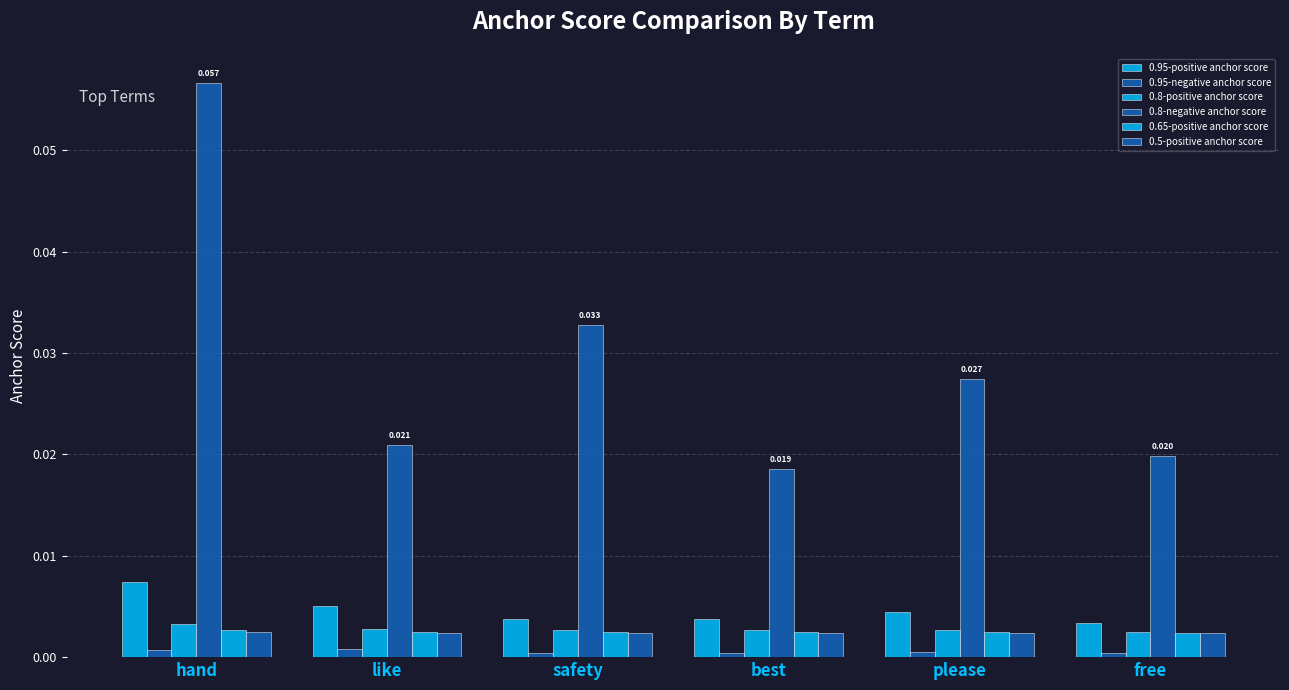

Does the chart contain any negative values?

No